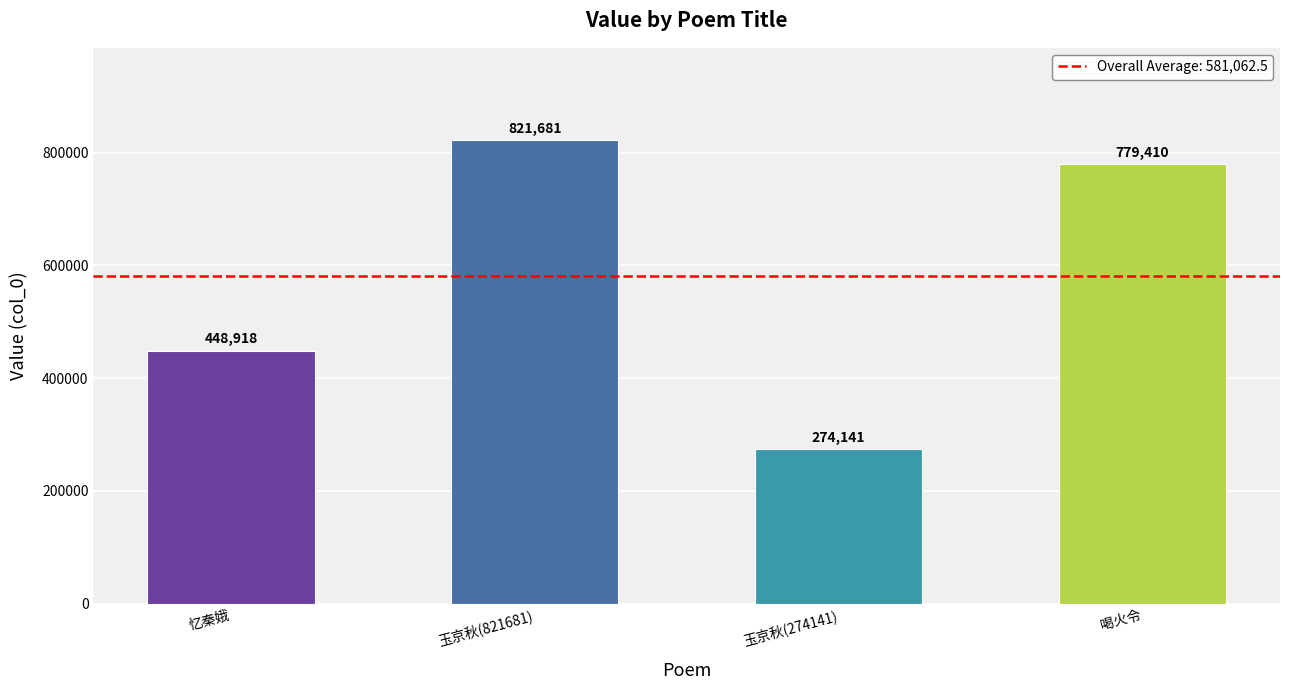

The value at 喝火令 is 1318390. True or false?

False